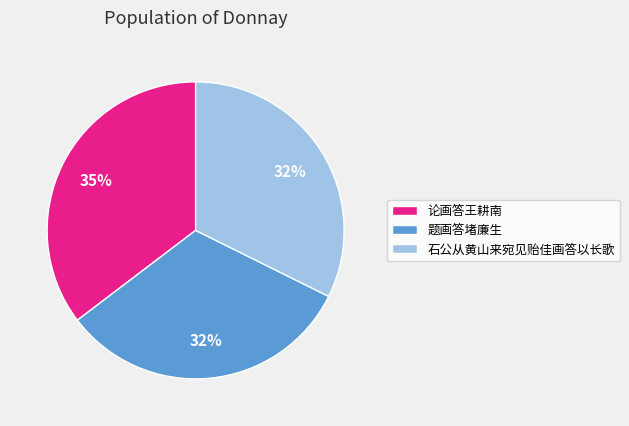

Is it true that 论画答王耕南 is 35% of the pie?

True